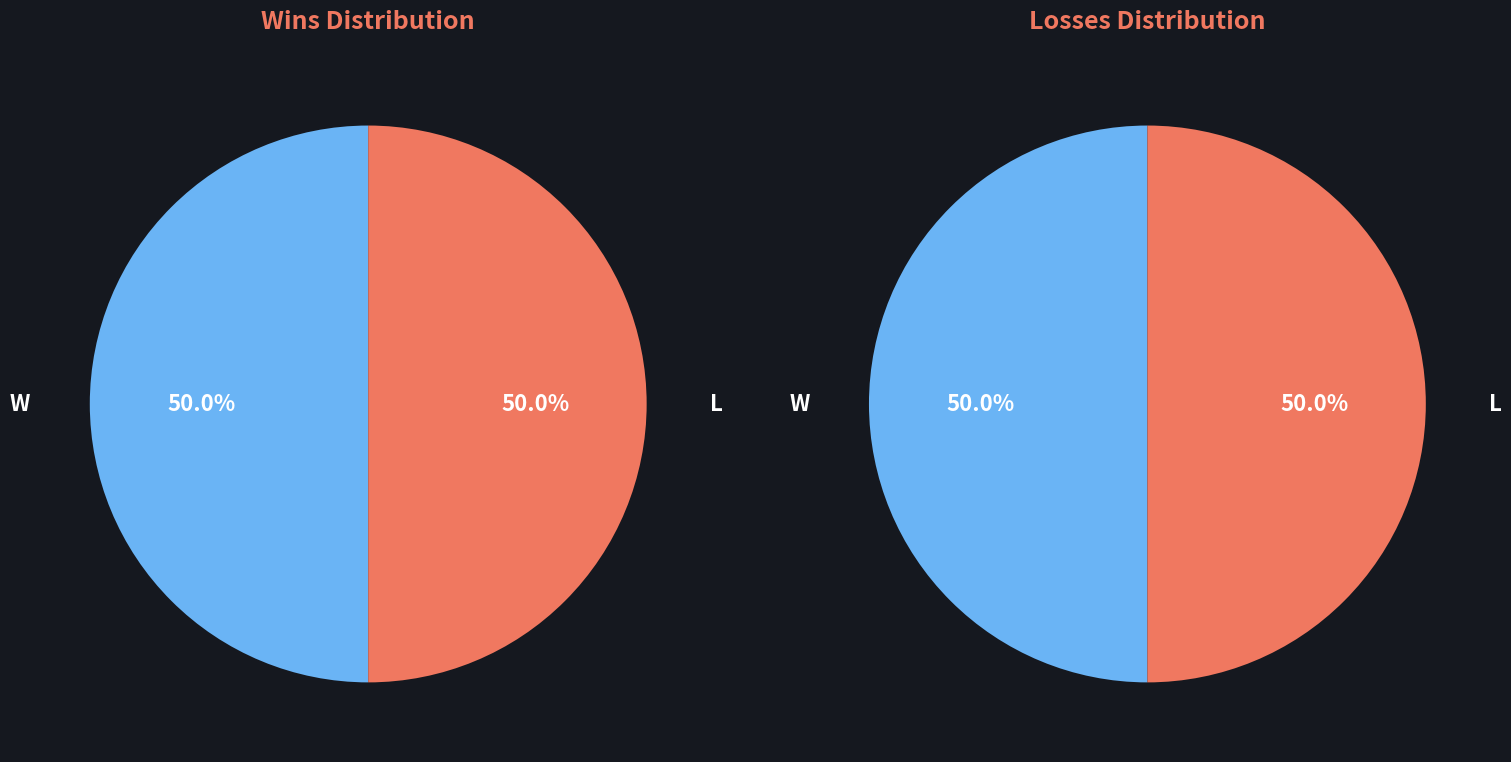

Is 7 the majority of the pie?

No